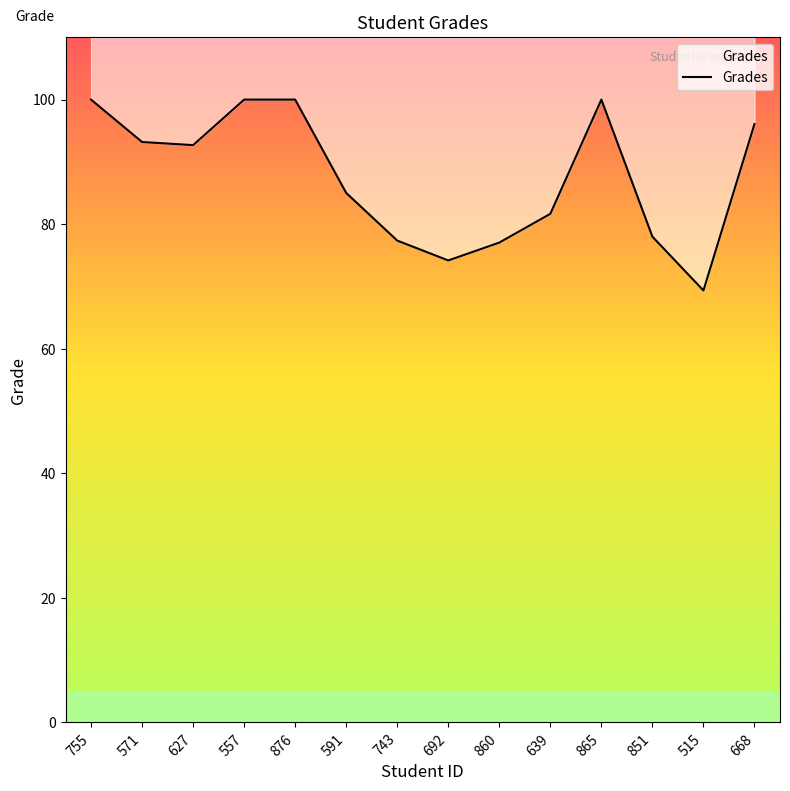

What is the sum of the values at 755 and 591?

185.0